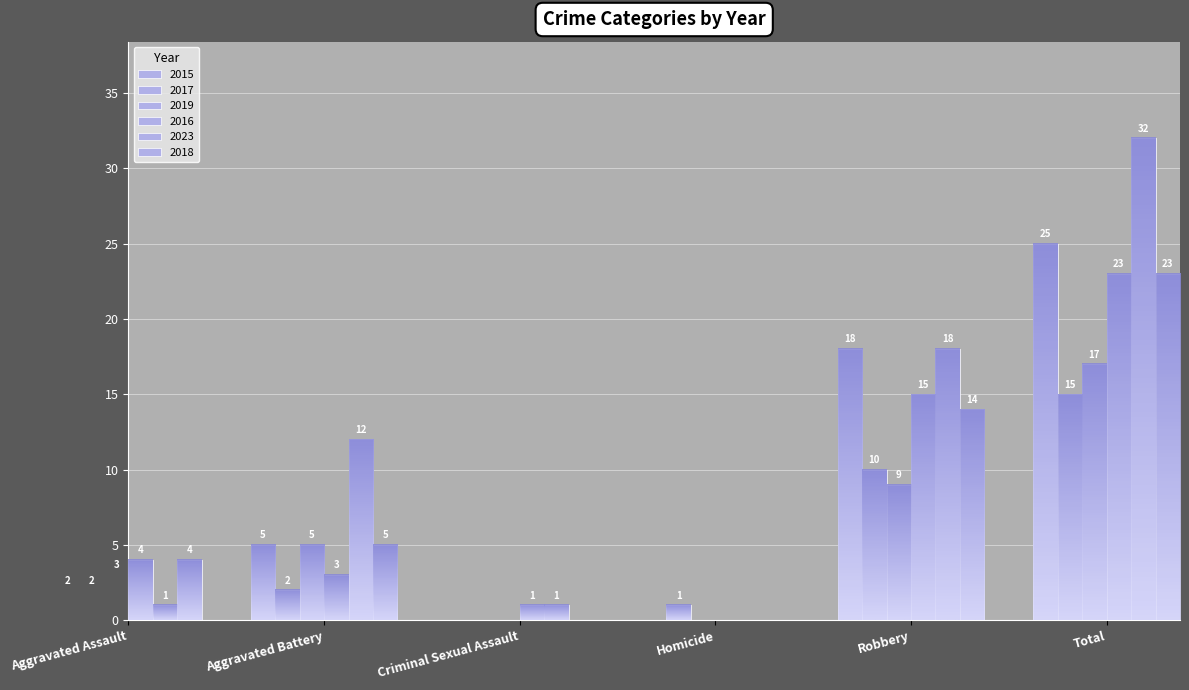

What is the total value across all series at Aggravated Battery?

32